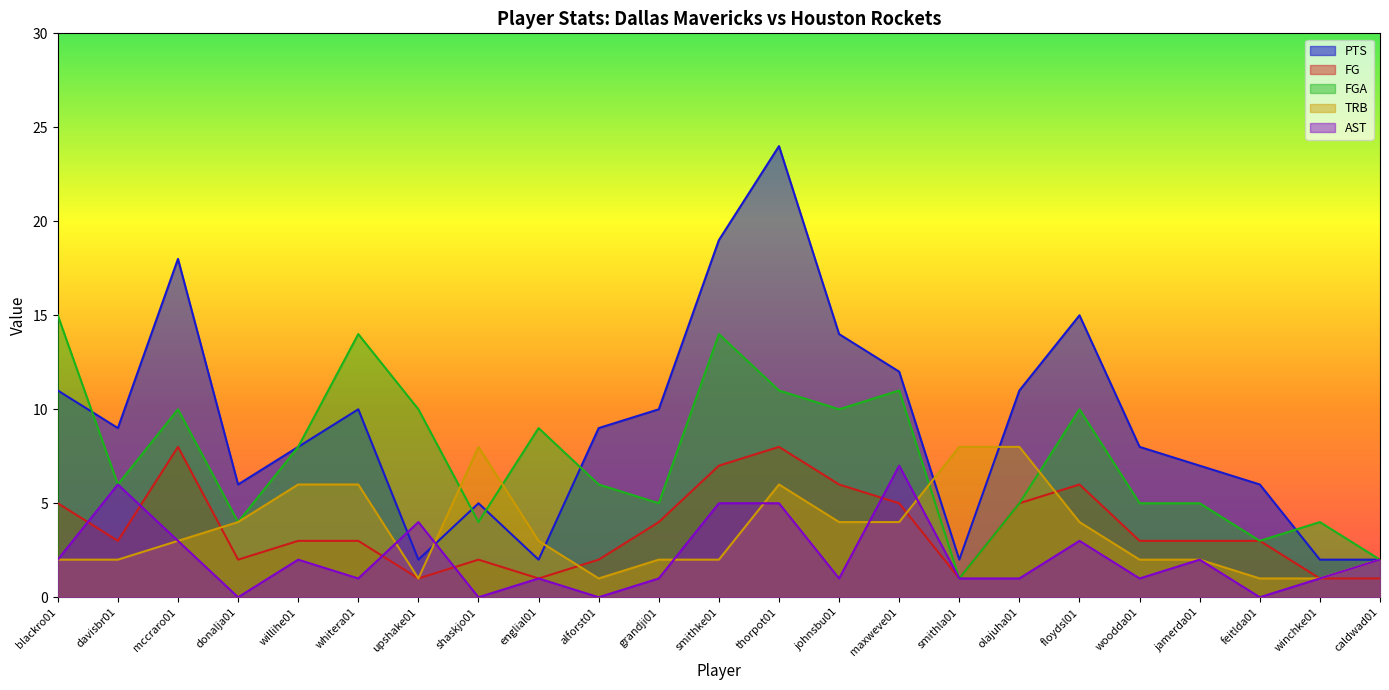

What is the spread (max minus min) of values at winchke01?

3